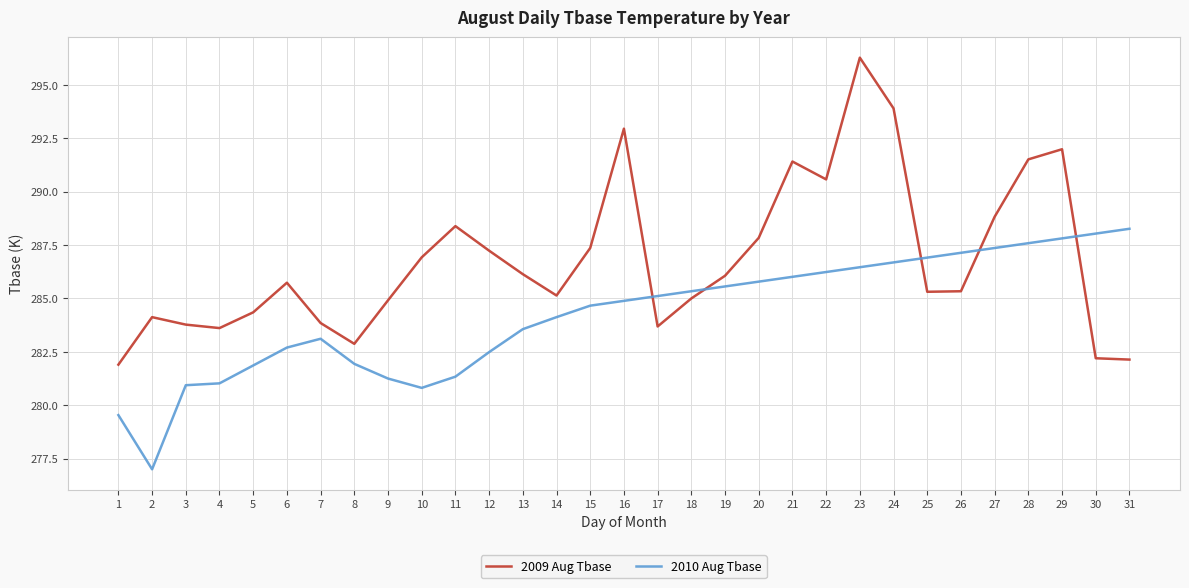

At which category is the sum across all series the highest?

23